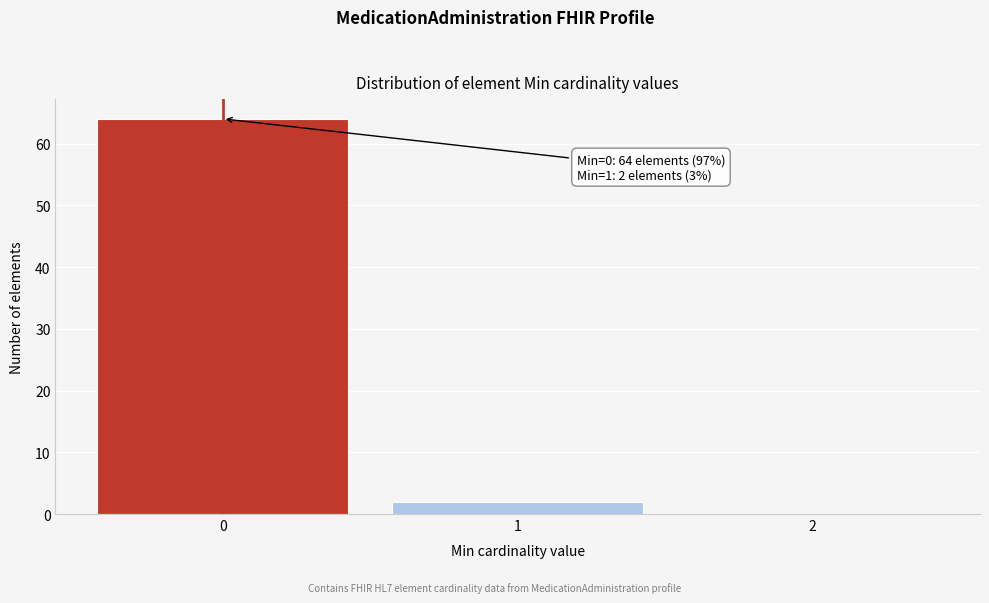

Over which range of the x-axis is the bar tallest?

-0.5 to 0.5